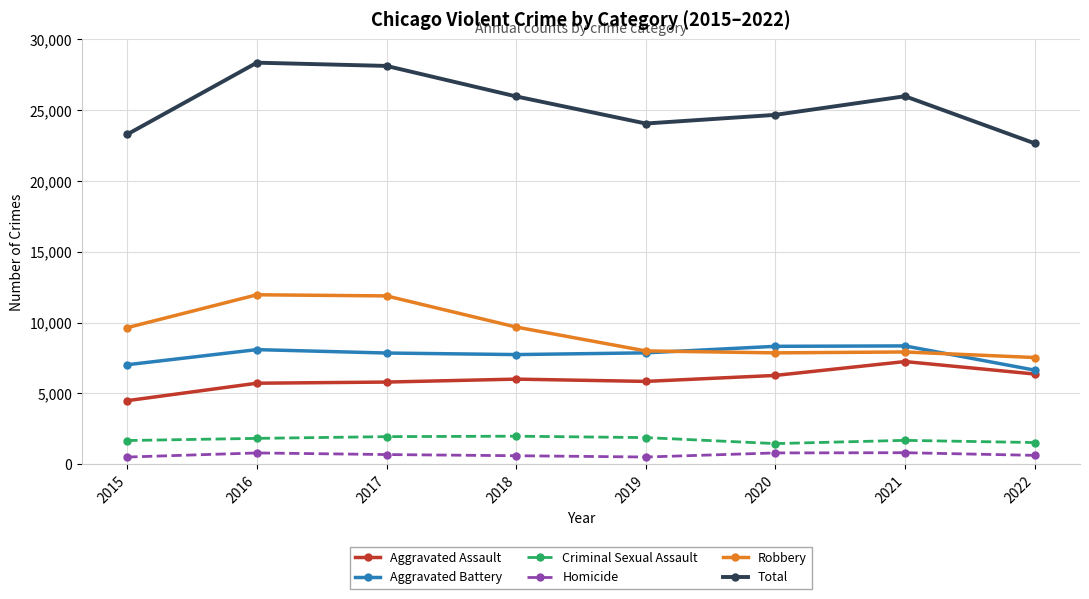

In Robbery, how many points are higher than both neighbors (excluding endpoints)?

2